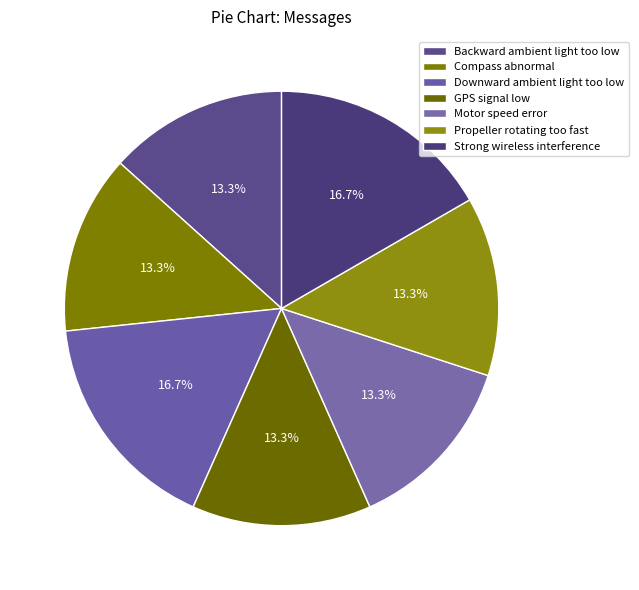

To the nearest percent, what portion does Downward ambient light too low represent?

17%